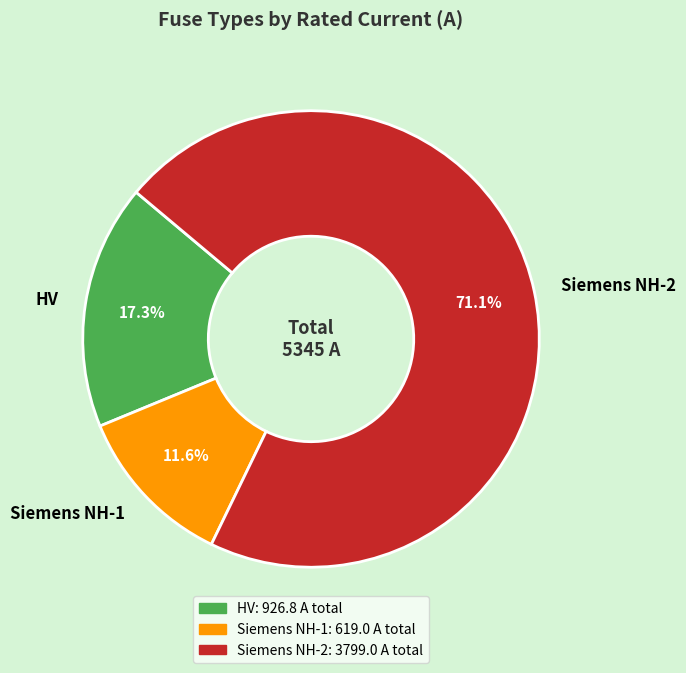

Is there any slice that represents more than half of the pie?

Yes